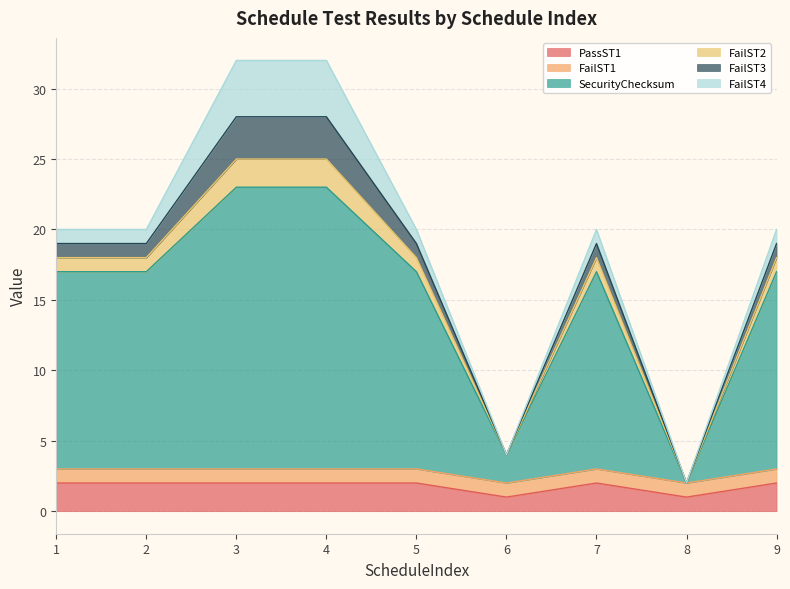

What is the total value across all series at 7?

20